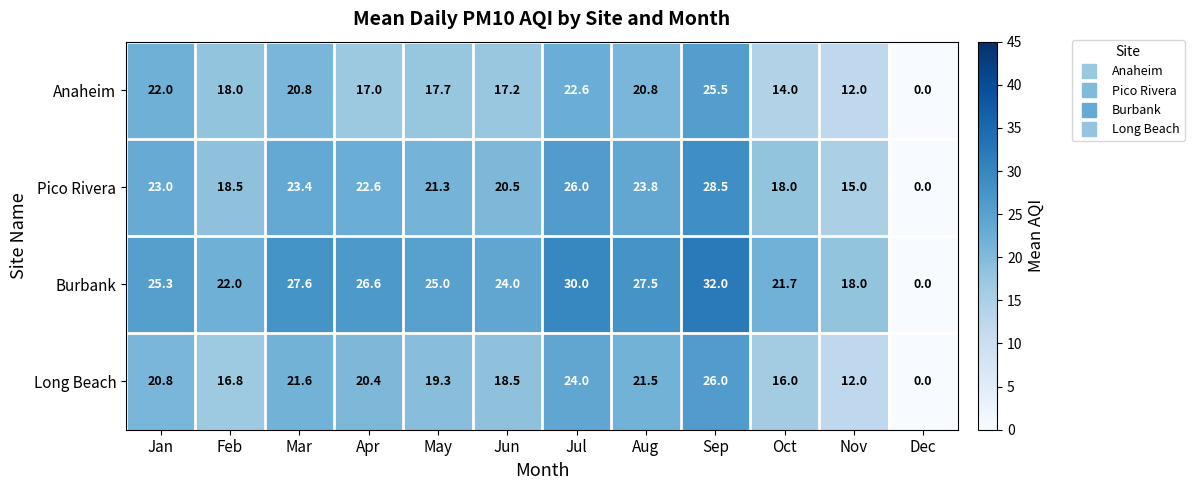

What is the average value of the Pico Rivera series?

20.1